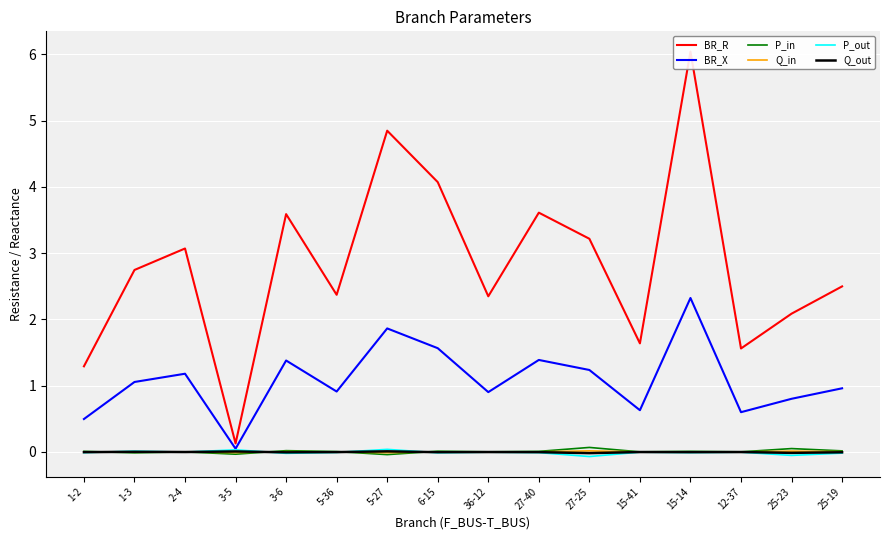

Between which two adjacent categories do Q_in and P_out first intersect?

1-2 and 1-3